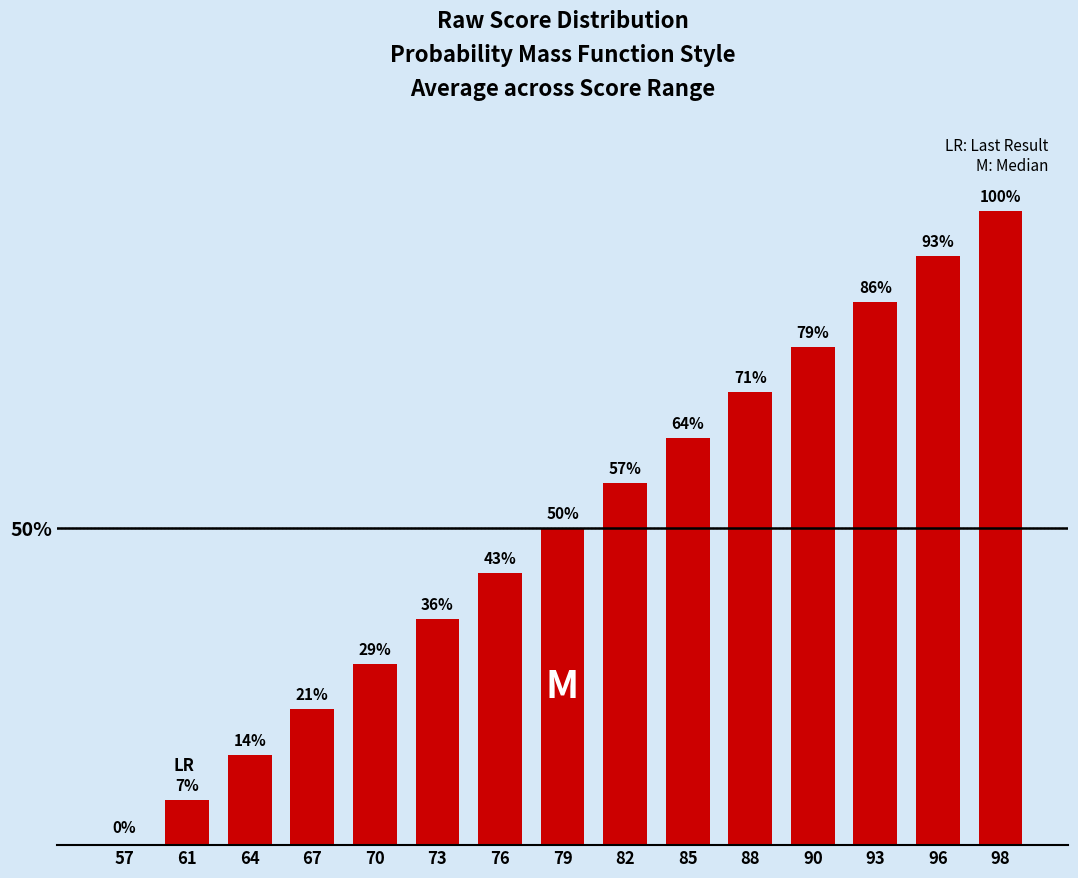

Approximately how many times larger is the value at 85 compared to 76?

1.5